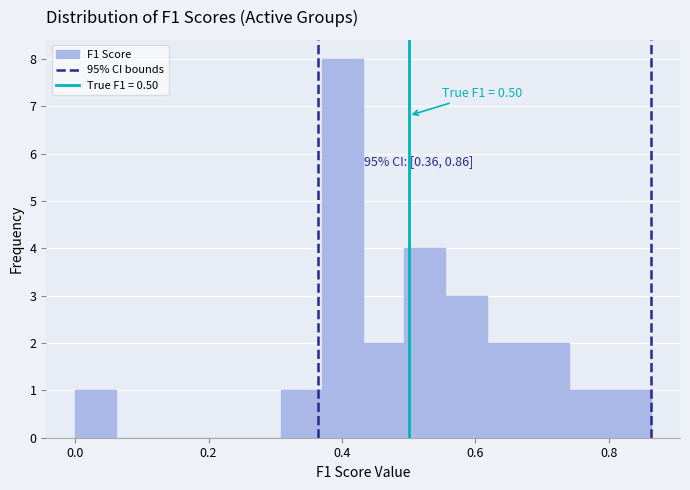

Around what value on the x-axis is the tallest bar? Give the approximate position of its centre, as read against the axis.

0.40